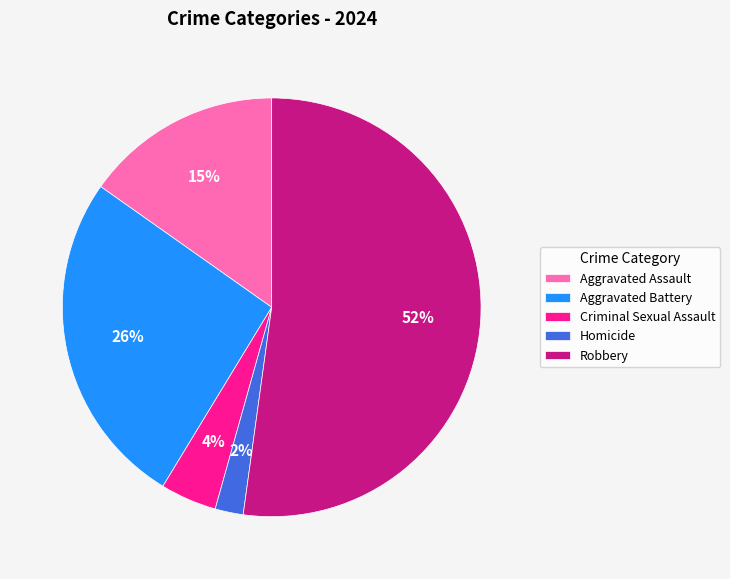

To the nearest percent, what percentage of the pie is Homicide?

2%